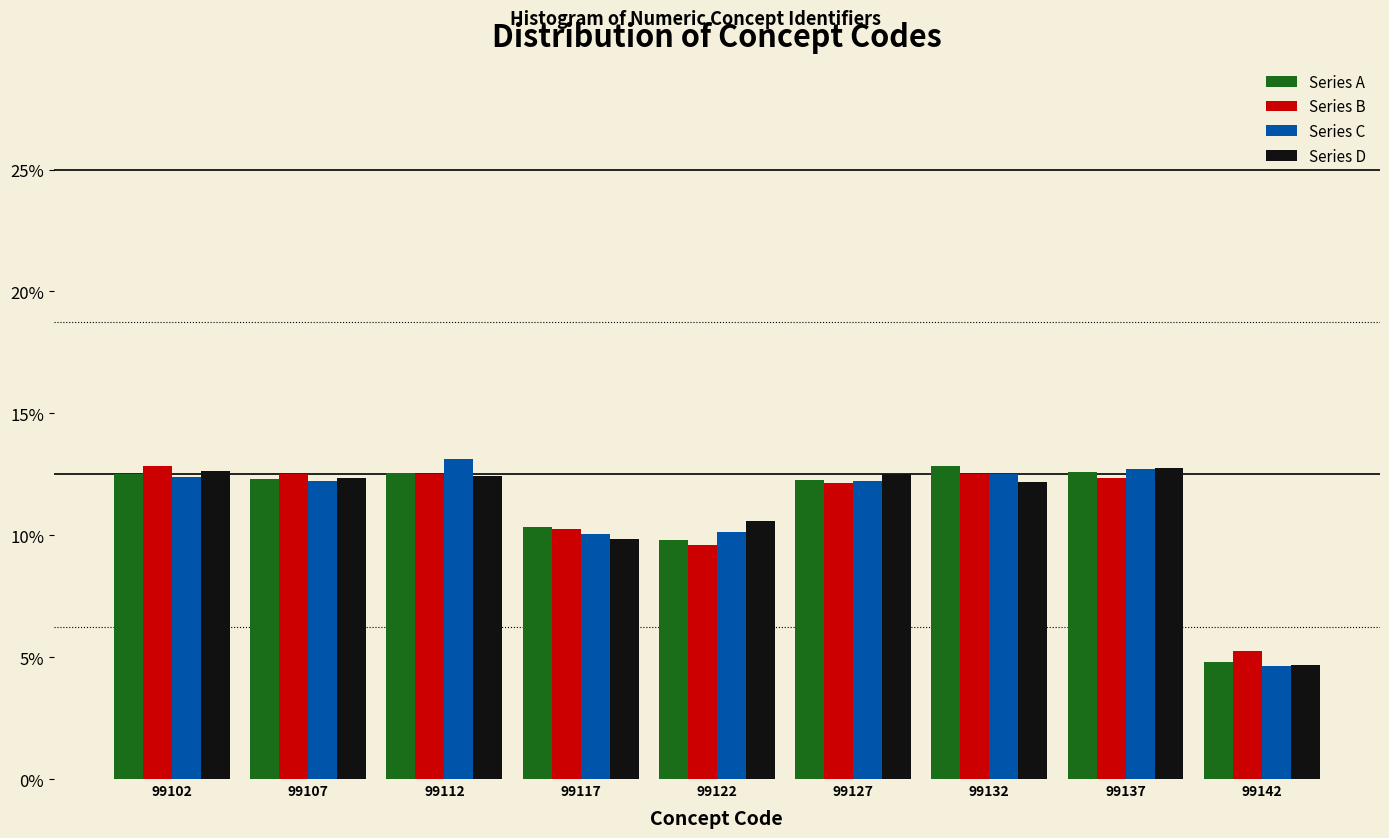

At how many categories does at least one series exceed 9?

8